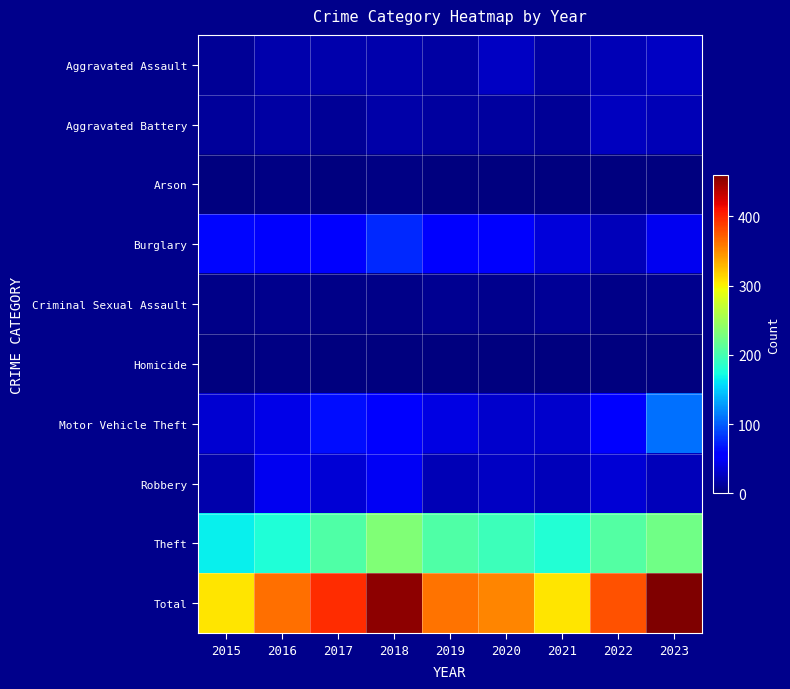

Between 2017 and 2015, which is larger?

2017